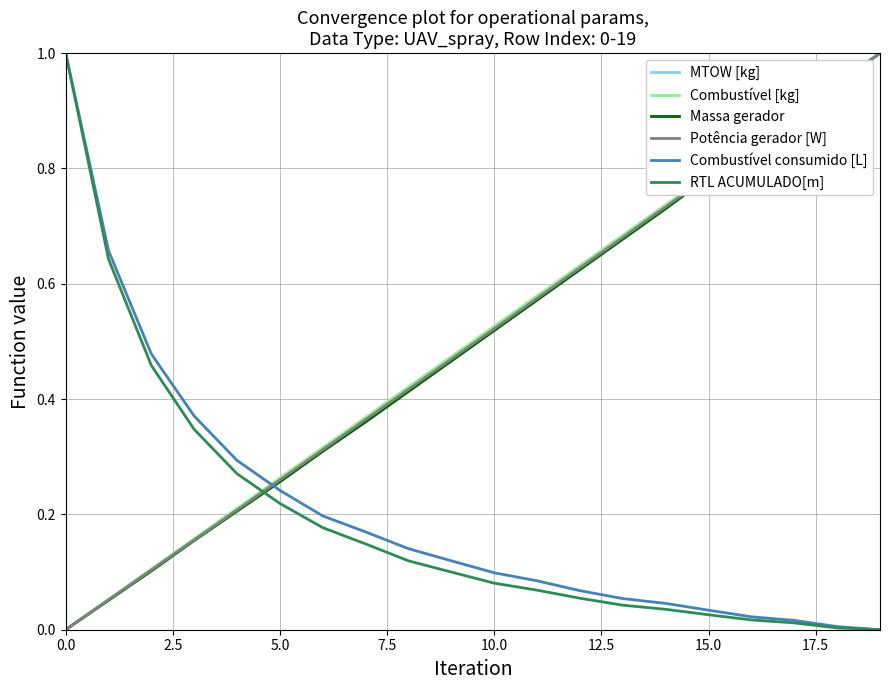

What is the greatest value displayed?

1.0